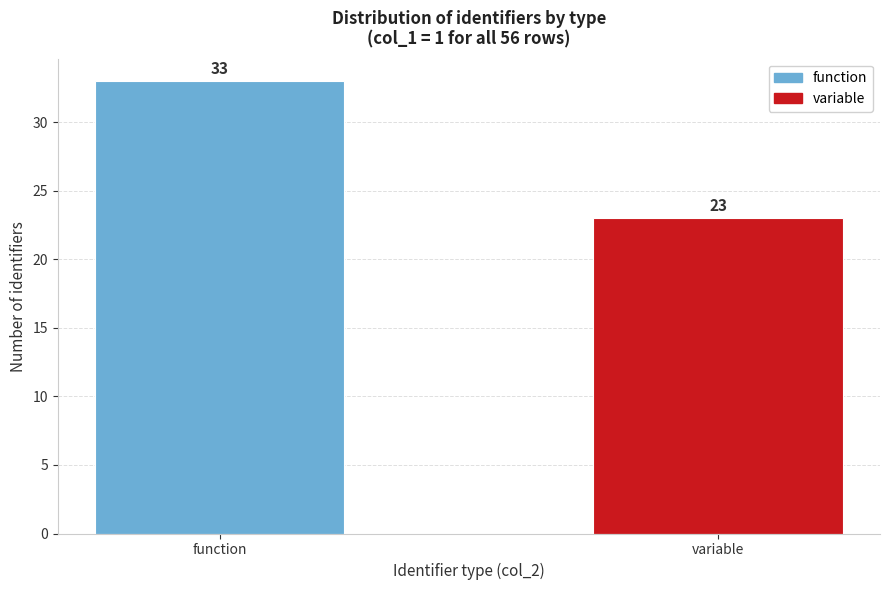

Reading right to left, extract all data points from this chart.

23	33